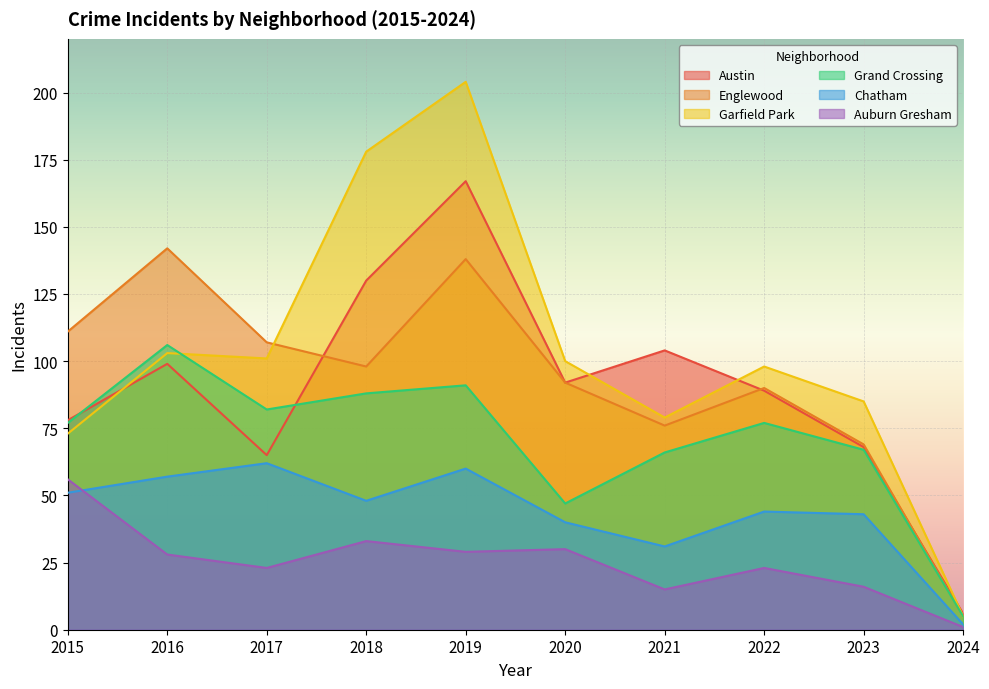

True or false: Austin has a value of 45 at 2015.

False